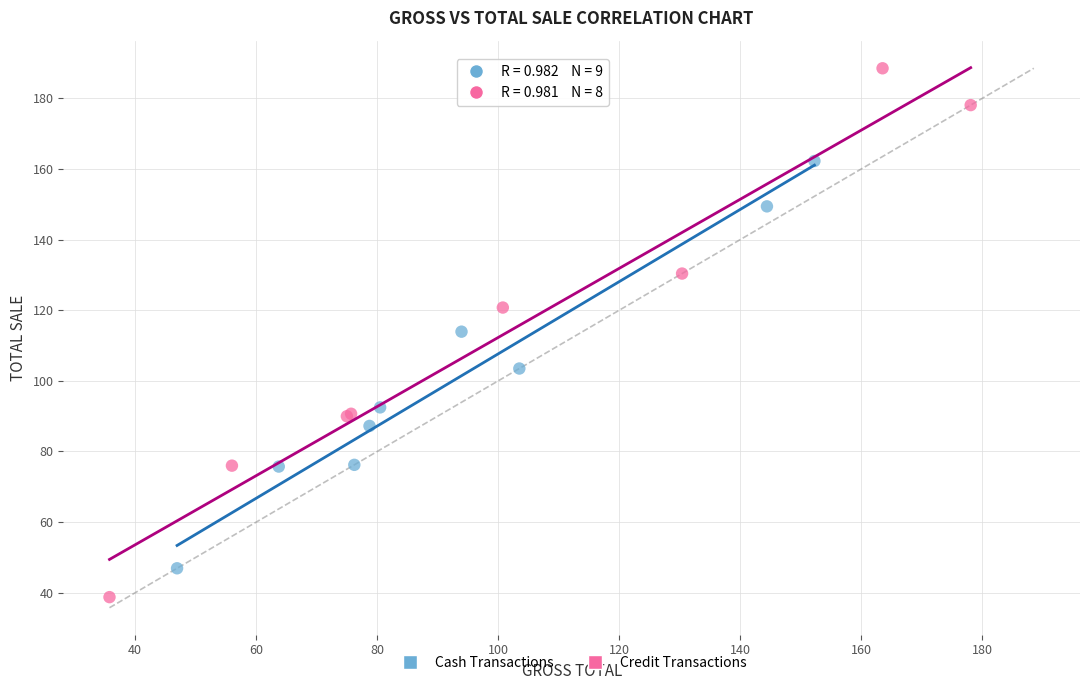

Which series contains the highest Y value?

Credit Transactions